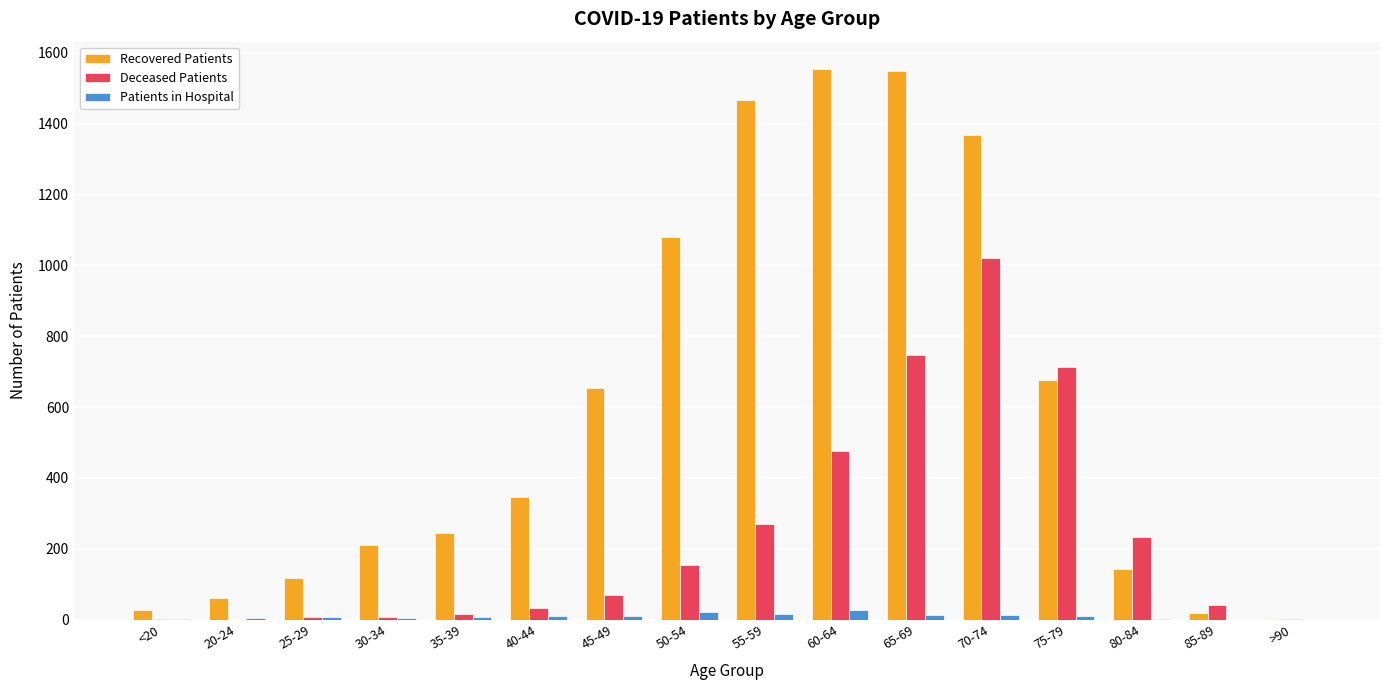

Is the value of Deceased Patients at 60-64 greater than the value of Recovered Patients at 80-84?

Yes